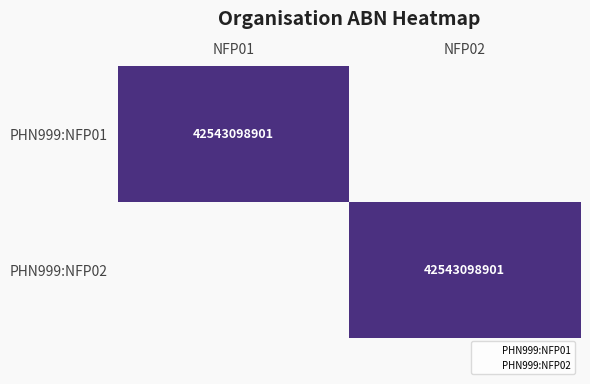

Which series has the largest range (max minus min)?

PHN999:NFP01